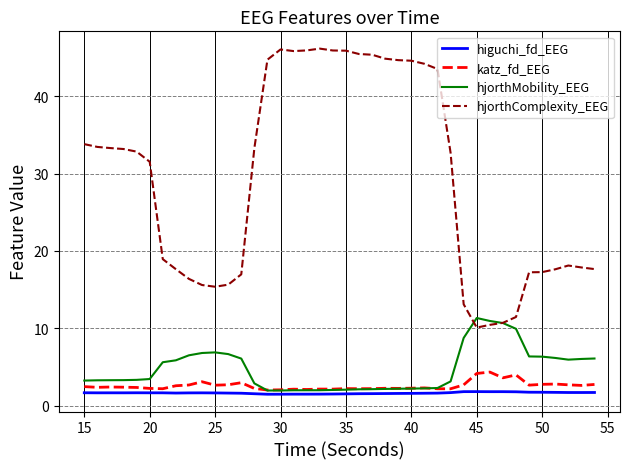

Which series has the largest total across all categories?

hjorthComplexity_EEG